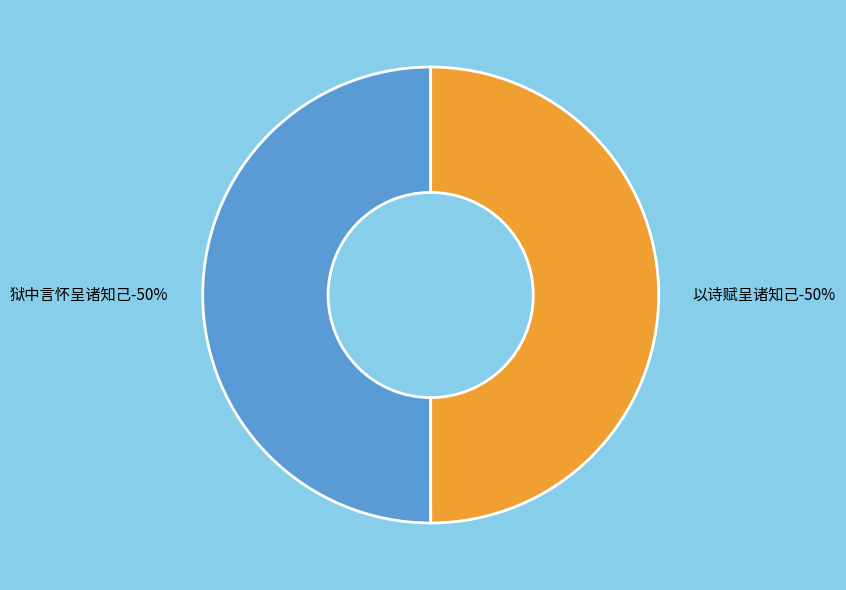

To the nearest percent, what percentage of the pie is 以诗赋呈诸知己?

50%